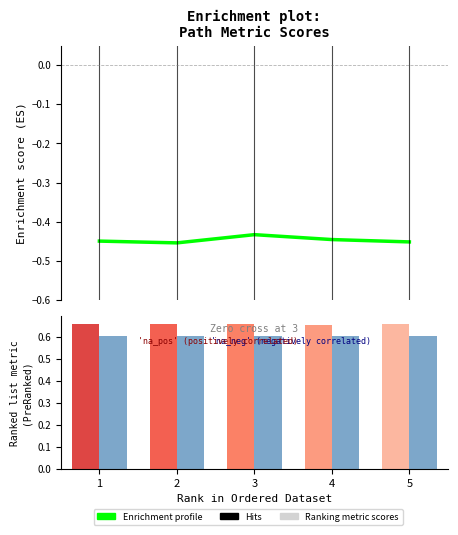

What is the sum of the Enrichment profile values at 2 and 1?

-0.9